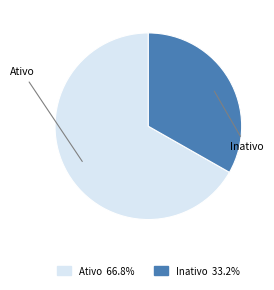

Between Ativo and Inativo, which is larger?

Ativo